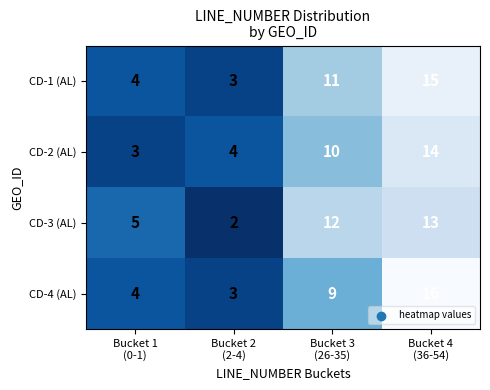

What is the lowest value of the CD-1 (AL) series?

3